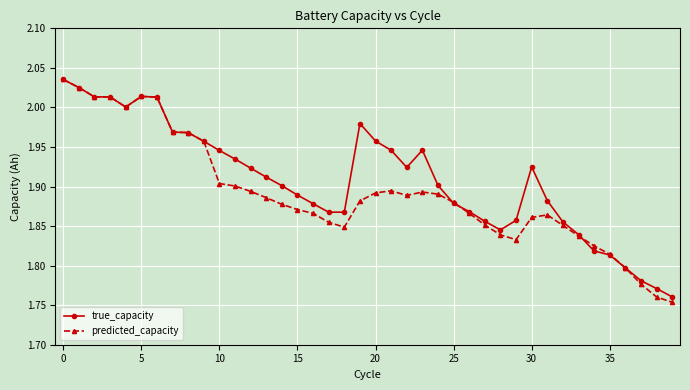

Which series has the largest total across all categories?

true_capacity